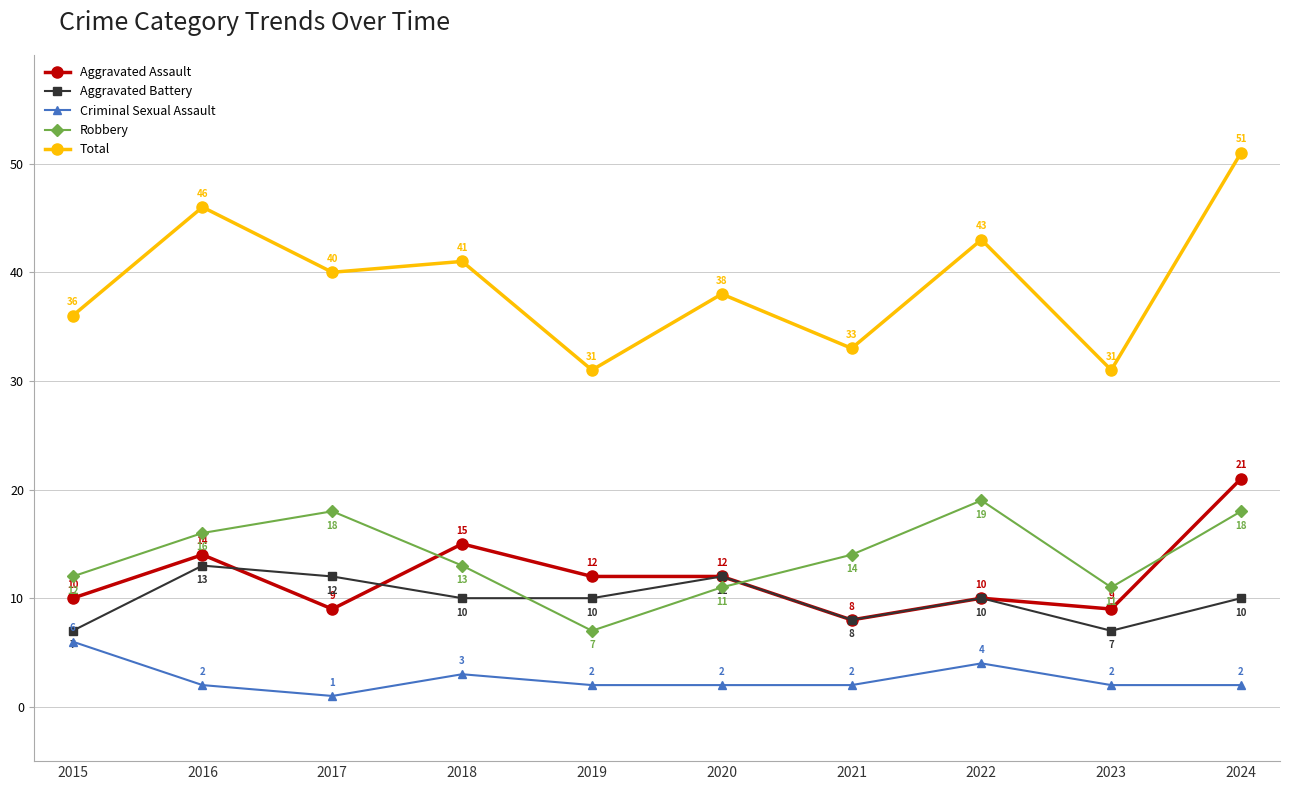

What is the total value across all series at 2015?

71